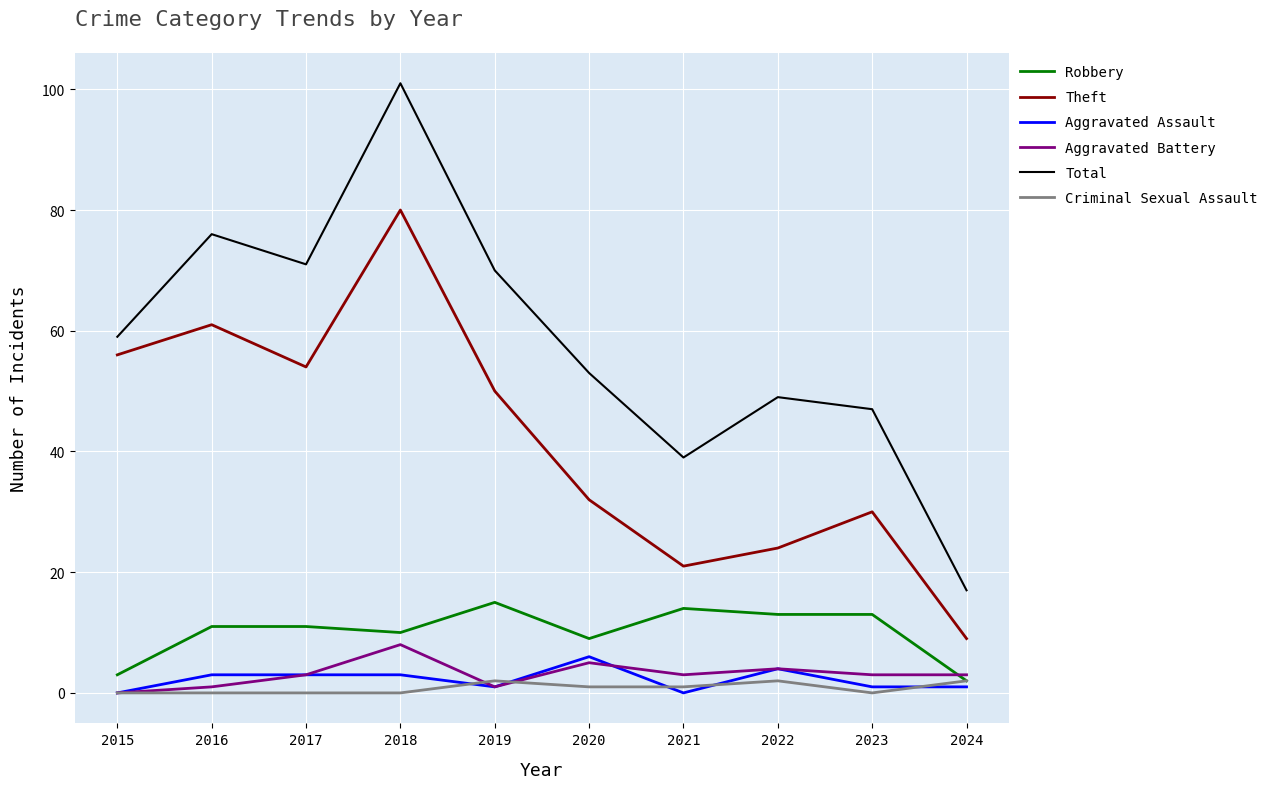

Which series has the largest range (max minus min)?

Total